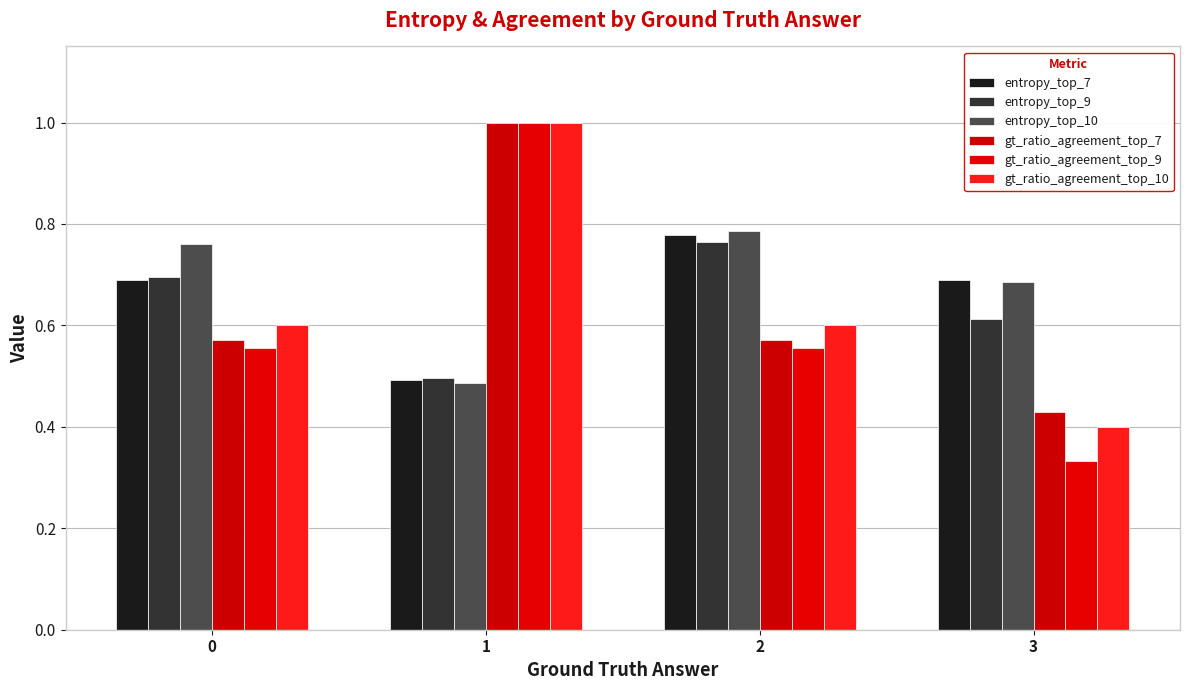

Are the bars grouped side by side (vs. stacked)?

Yes